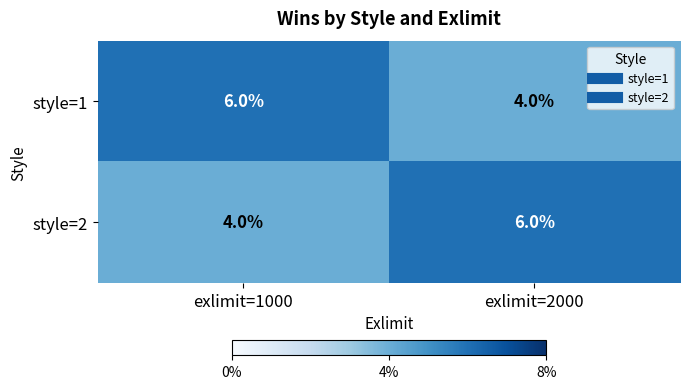

Reading left to right, what are all the values shown in this chart?

style=1: 6	4
style=2: 4	6